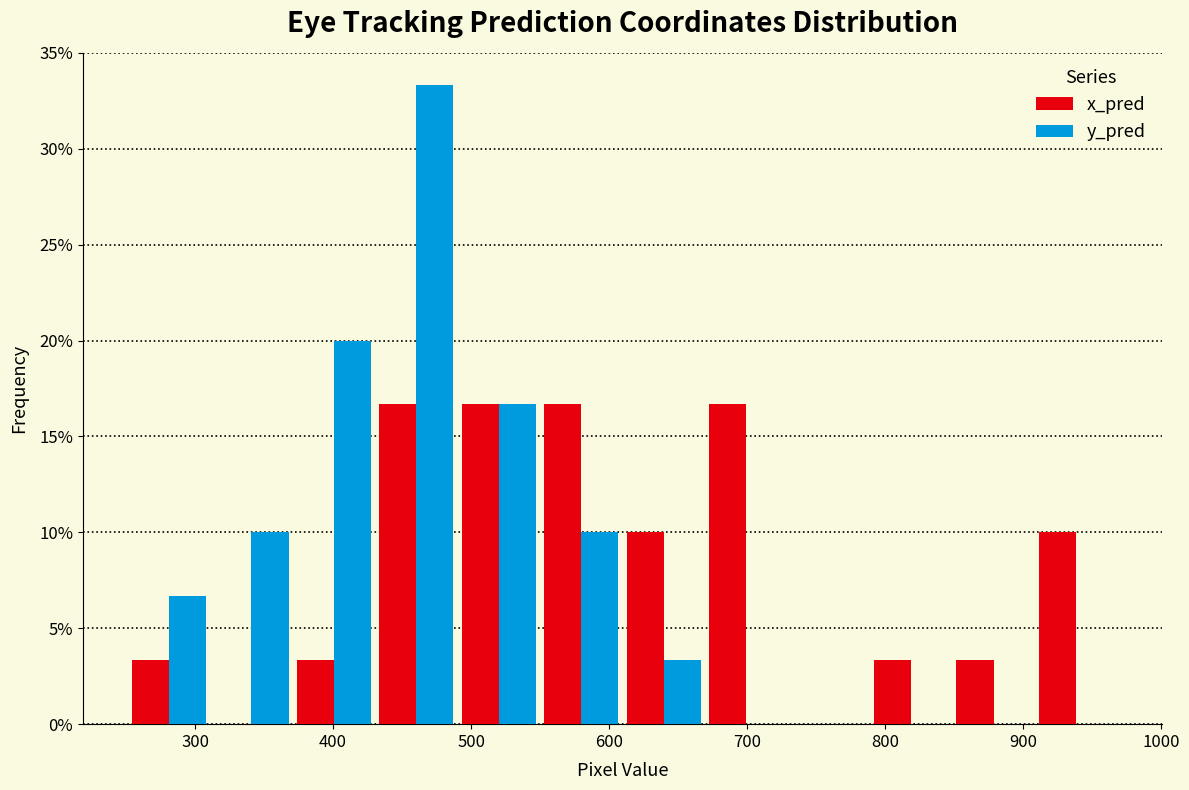

Reading left to right, transcribe this chart: for each range on the x-axis, give the height of each series' bar. Neither the bar edges nor the heights are printed on the chart, so give them approximately, as read against the axes.

250 to 310: x_pred=3.5	y_pred=6.5
310 to 370: x_pred=0	y_pred=10.0
370 to 430: x_pred=3.5	y_pred=20.0
430 to 490: x_pred=16.5	y_pred=33.5
490 to 550: x_pred=16.5	y_pred=16.5
550 to 610: x_pred=16.5	y_pred=10.0
610 to 670: x_pred=10.0	y_pred=3.5
670 to 730: x_pred=16.5	y_pred=0
730 to 790: x_pred=0	y_pred=0
790 to 850: x_pred=3.5	y_pred=0
850 to 910: x_pred=3.5	y_pred=0
910 to 970: x_pred=10.0	y_pred=0